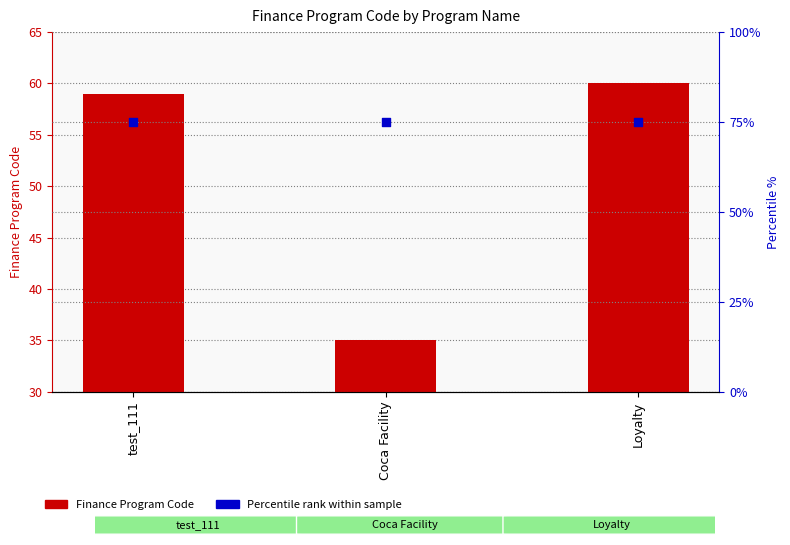

What are all the series names shown in the legend?

Finance Program Code, Percentile rank